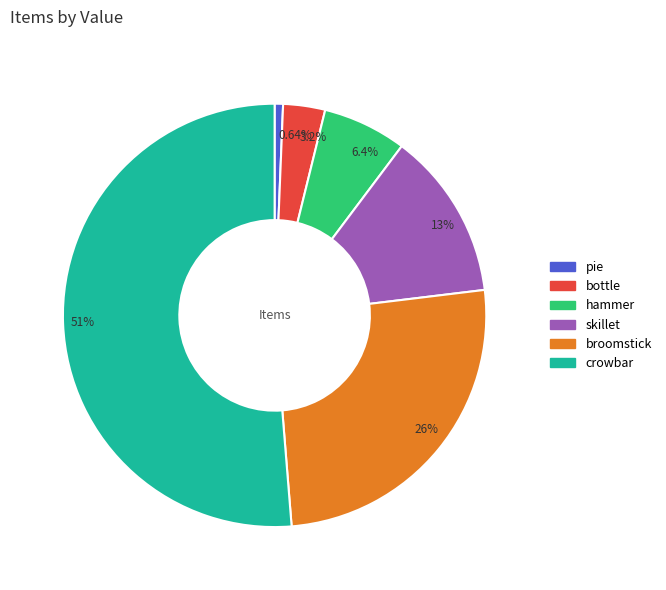

To the nearest percent, what portion does bottle represent?

3%